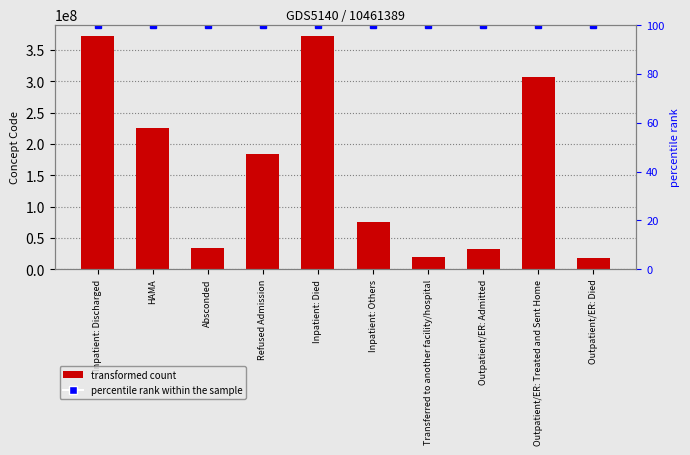

How many categories are shown in the chart?

10